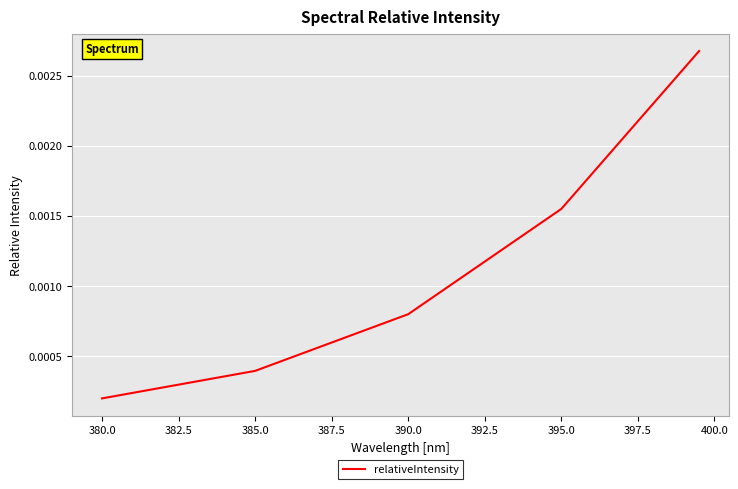

How many series are shown in this chart?

1